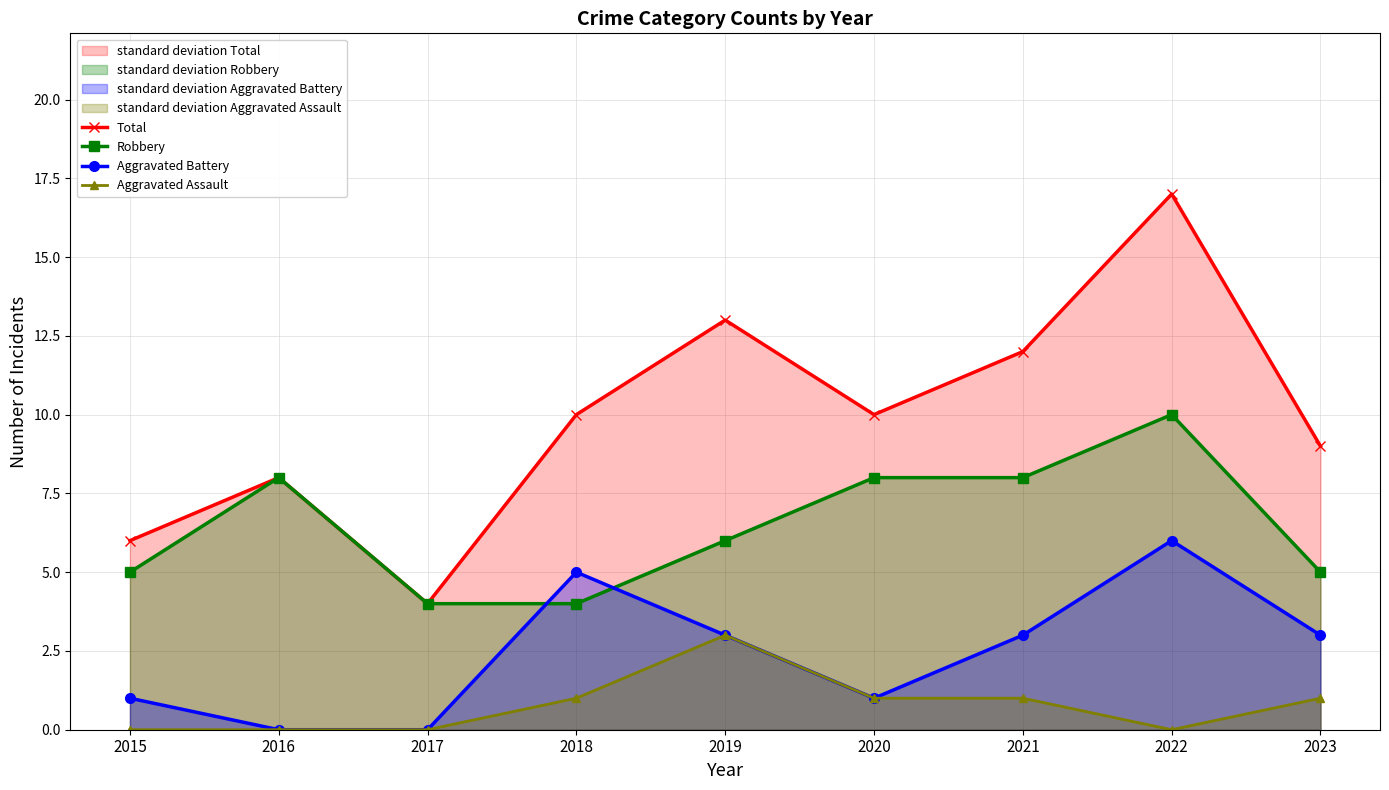

List the labels in order of Aggravated Battery value, largest first.

2022, 2018, 2019, 2021, 2023, 2015, 2020, 2016, 2017